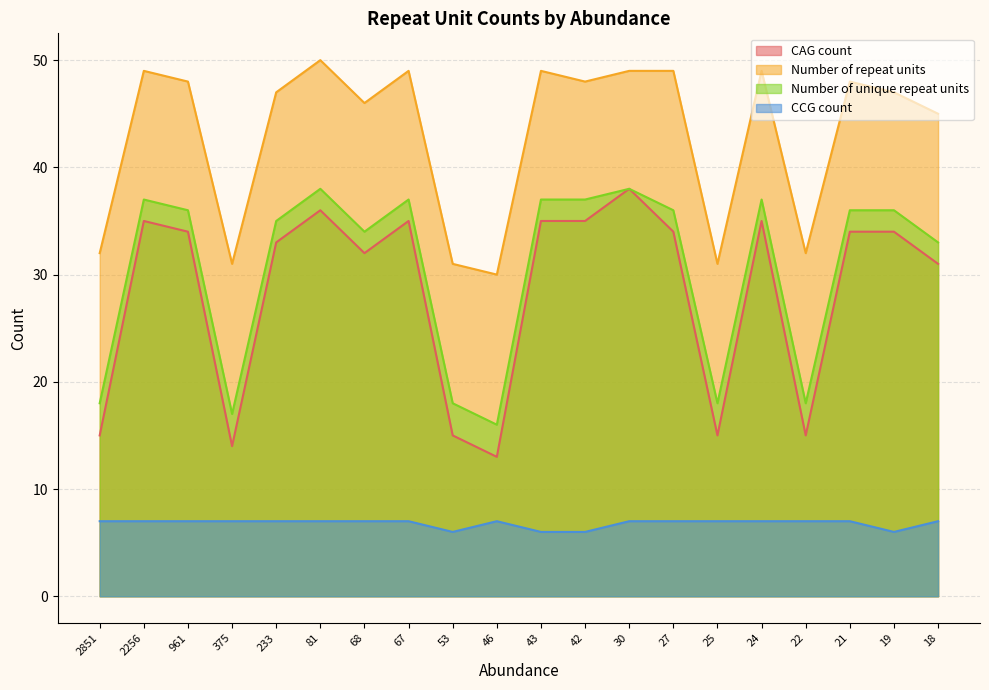

Reading left to right, extract all data points from this chart.

CAG count: 2851=15	2256=35	961=34	375=14	233=33	81=36	68=32	67=35	53=15	46=13	43=35	42=35	30=38	27=34	25=15	24=35	22=15	21=34	19=34	18=31
Number of repeat units: 2851=32	2256=49	961=48	375=31	233=47	81=50	68=46	67=49	53=31	46=30	43=49	42=48	30=49	27=49	25=31	24=49	22=32	21=48	19=47	18=45
Number of unique repeat units: 2851=18	2256=37	961=36	375=17	233=35	81=38	68=34	67=37	53=18	46=16	43=37	42=37	30=38	27=36	25=18	24=37	22=18	21=36	19=36	18=33
CCG count: 2851=7	2256=7	961=7	375=7	233=7	81=7	68=7	67=7	53=6	46=7	43=6	42=6	30=7	27=7	25=7	24=7	22=7	21=7	19=6	18=7